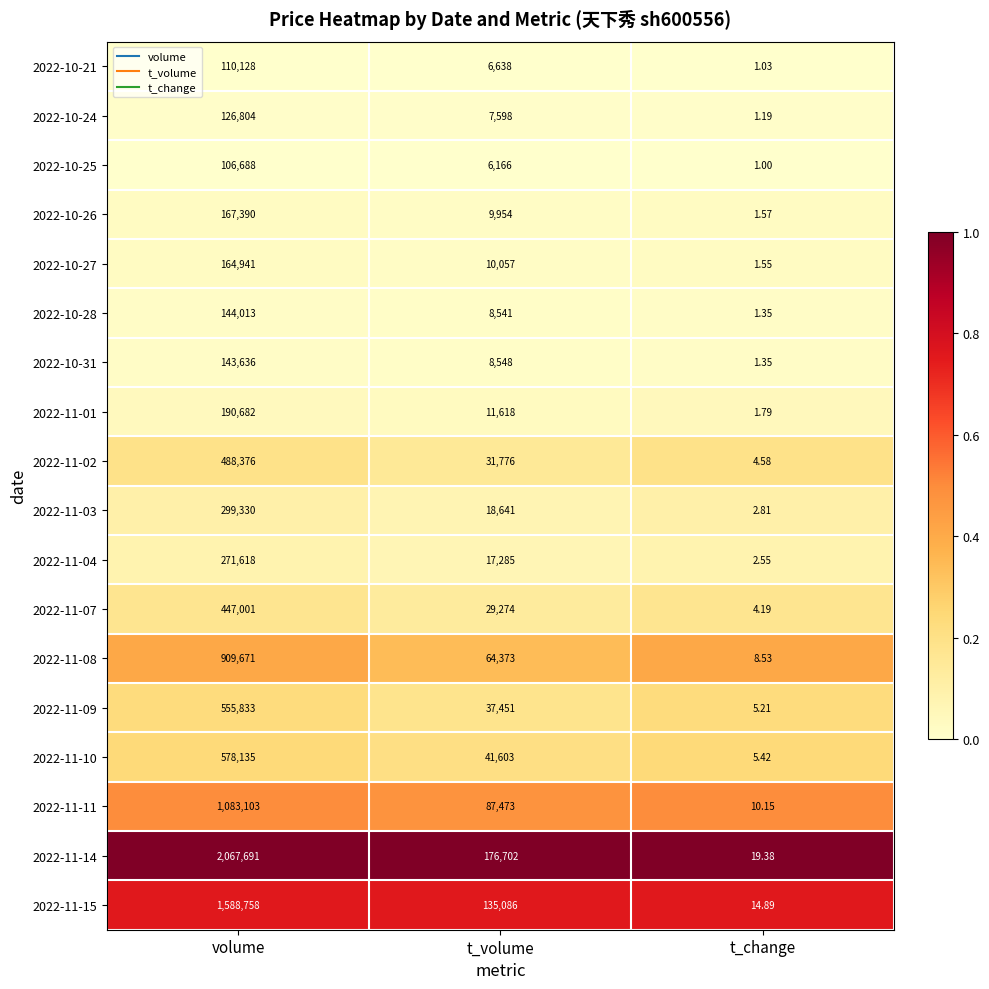

At which label is 2022-10-25 closest to 53344?

t_volume